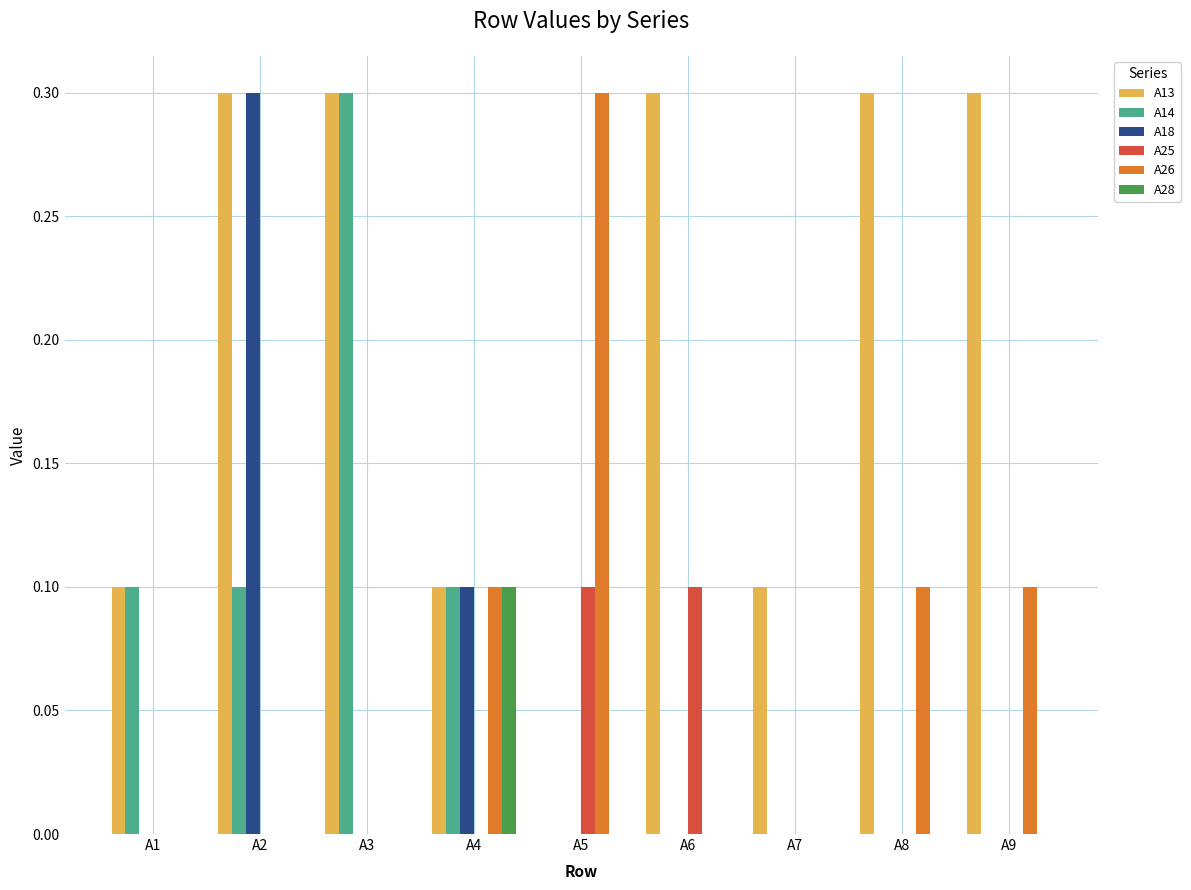

Count the A18 values in the range 0 to 1.

9